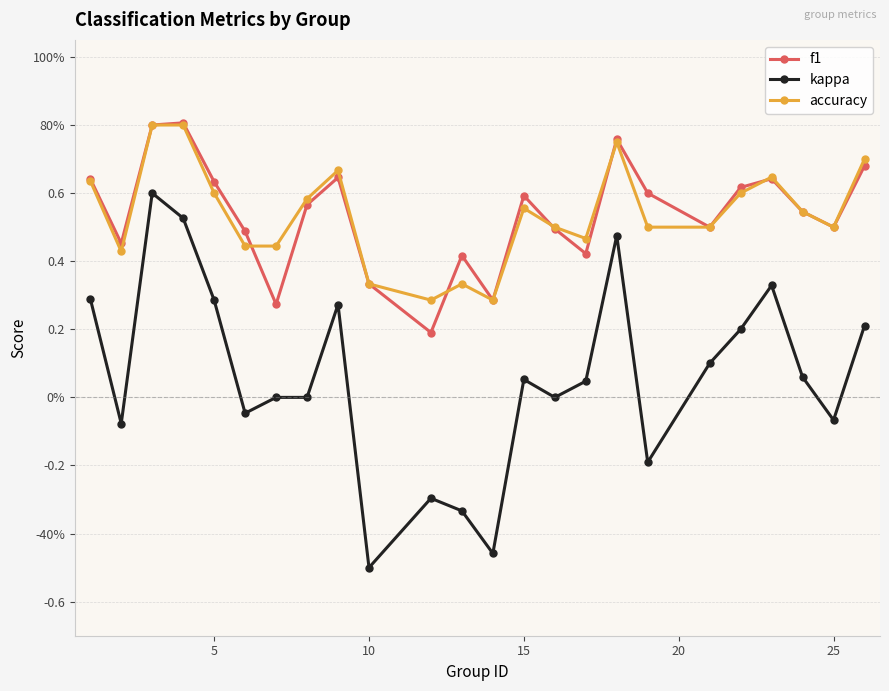

What are all the series names shown in the legend?

f1, kappa, accuracy